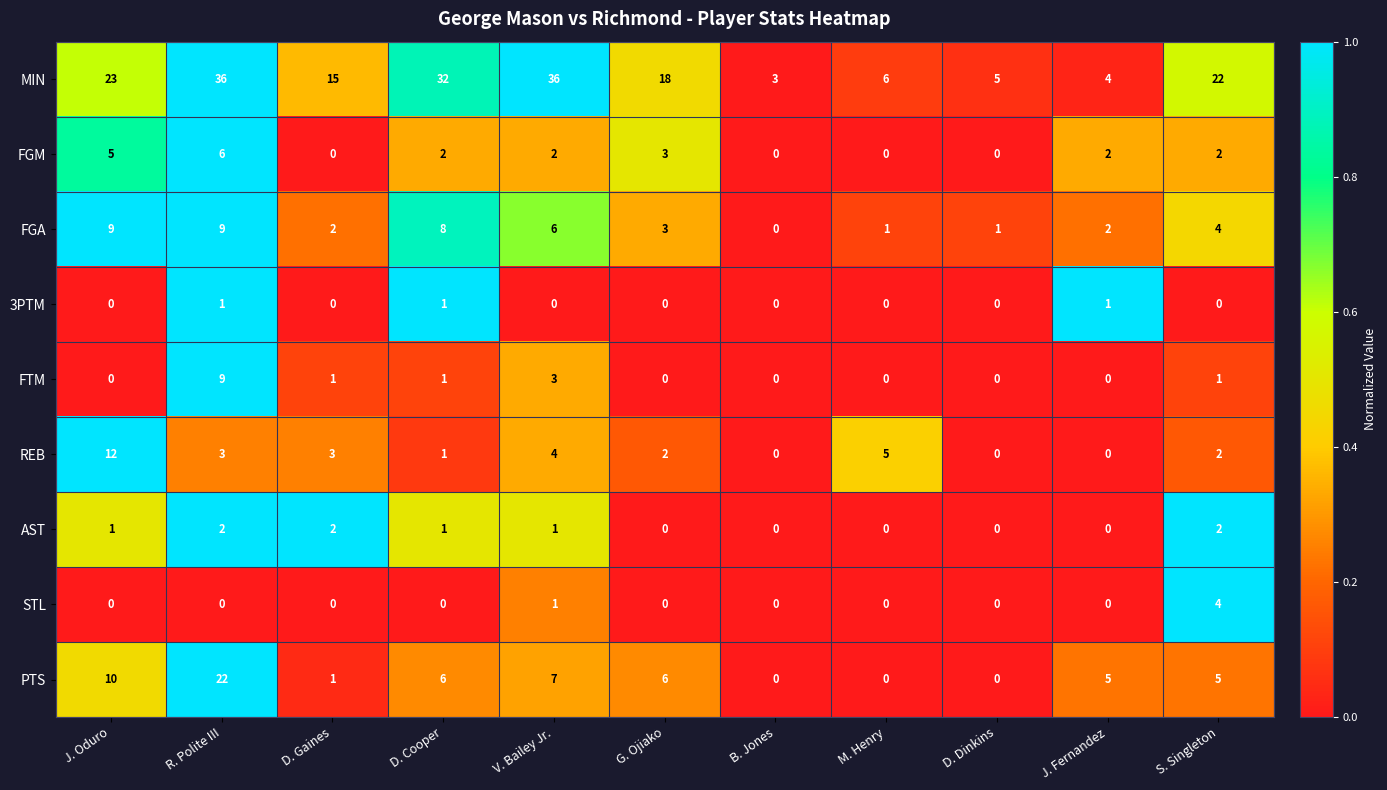

How many data points does each series have?

11